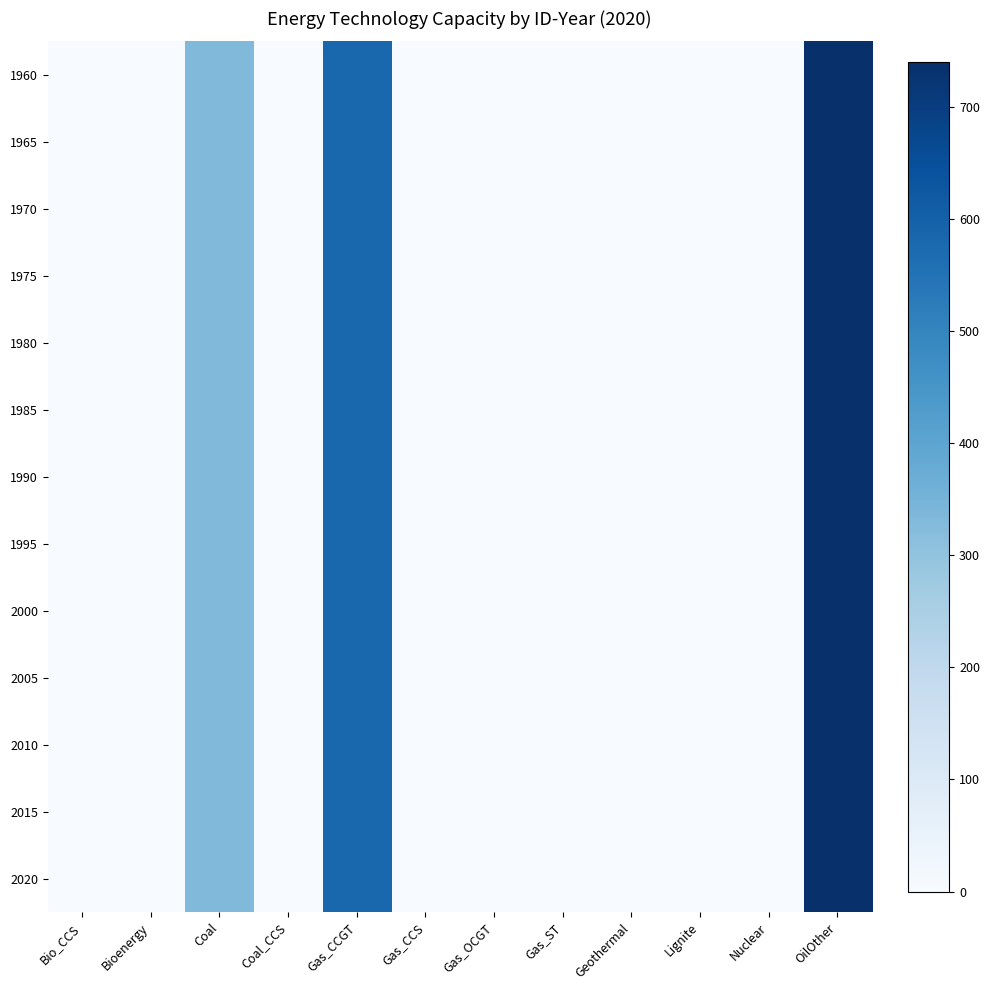

Which category has the lowest value across all series?

Bio_CCS